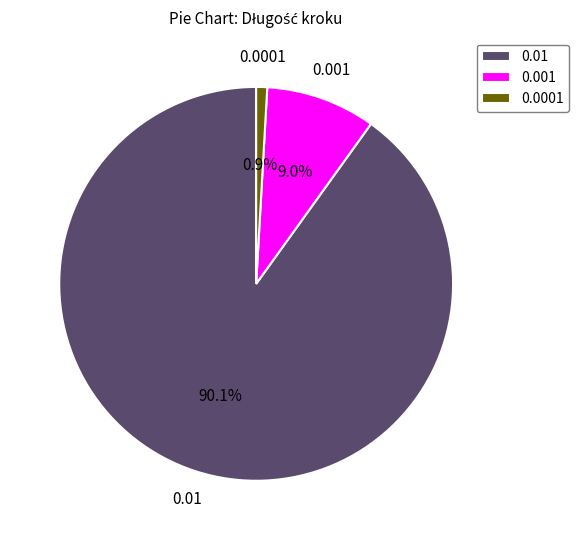

Is there any slice that represents more than half of the pie?

Yes